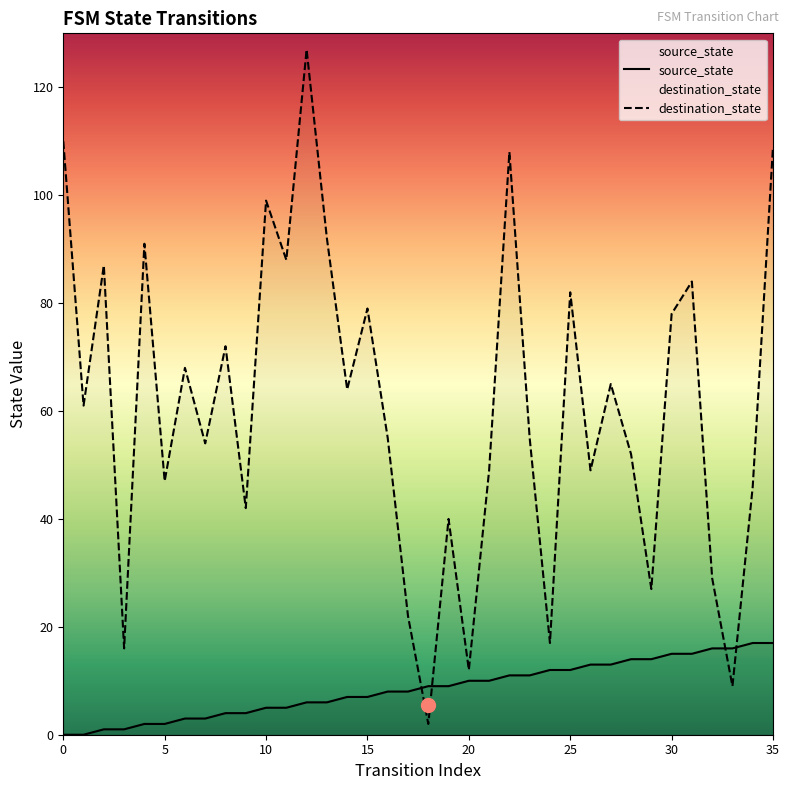

How many lines are shown in the chart?

2